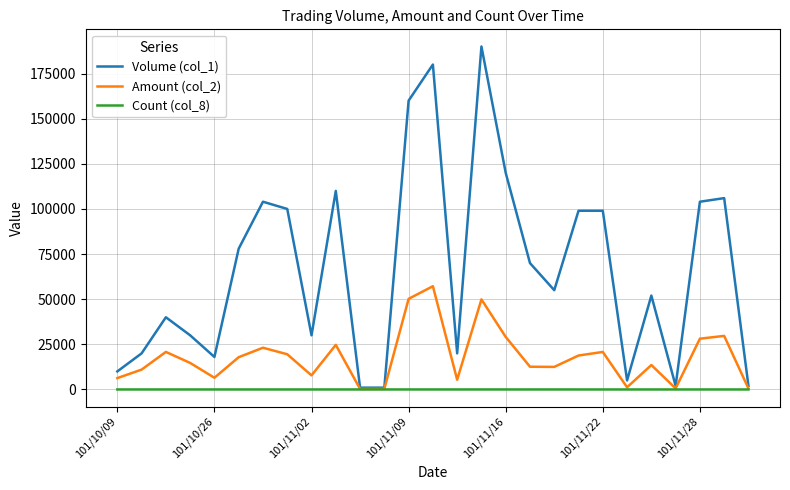

Which series has the largest total across all categories?

Volume (col_1)